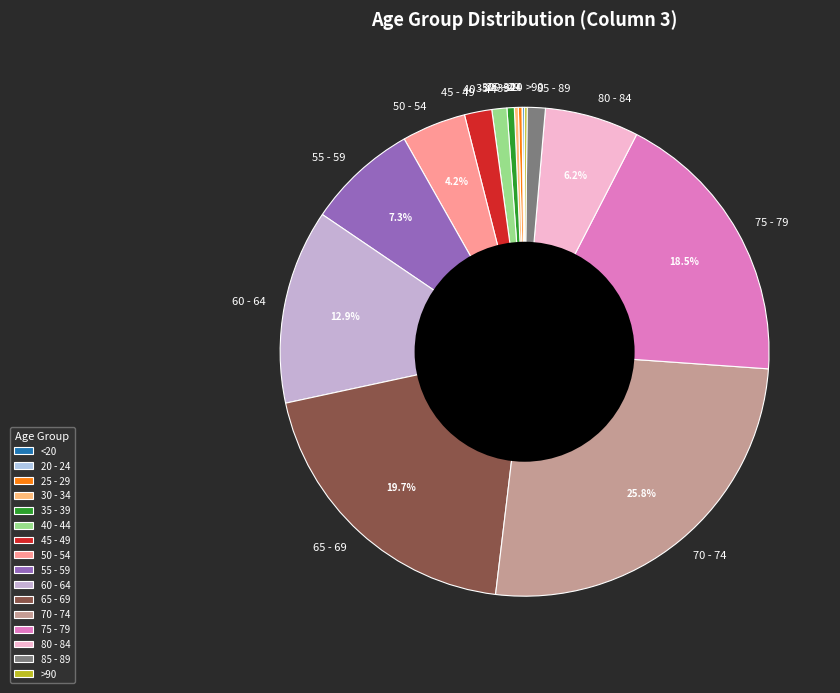

What percentage is the 45 - 49 slice, to the nearest percent?

2%